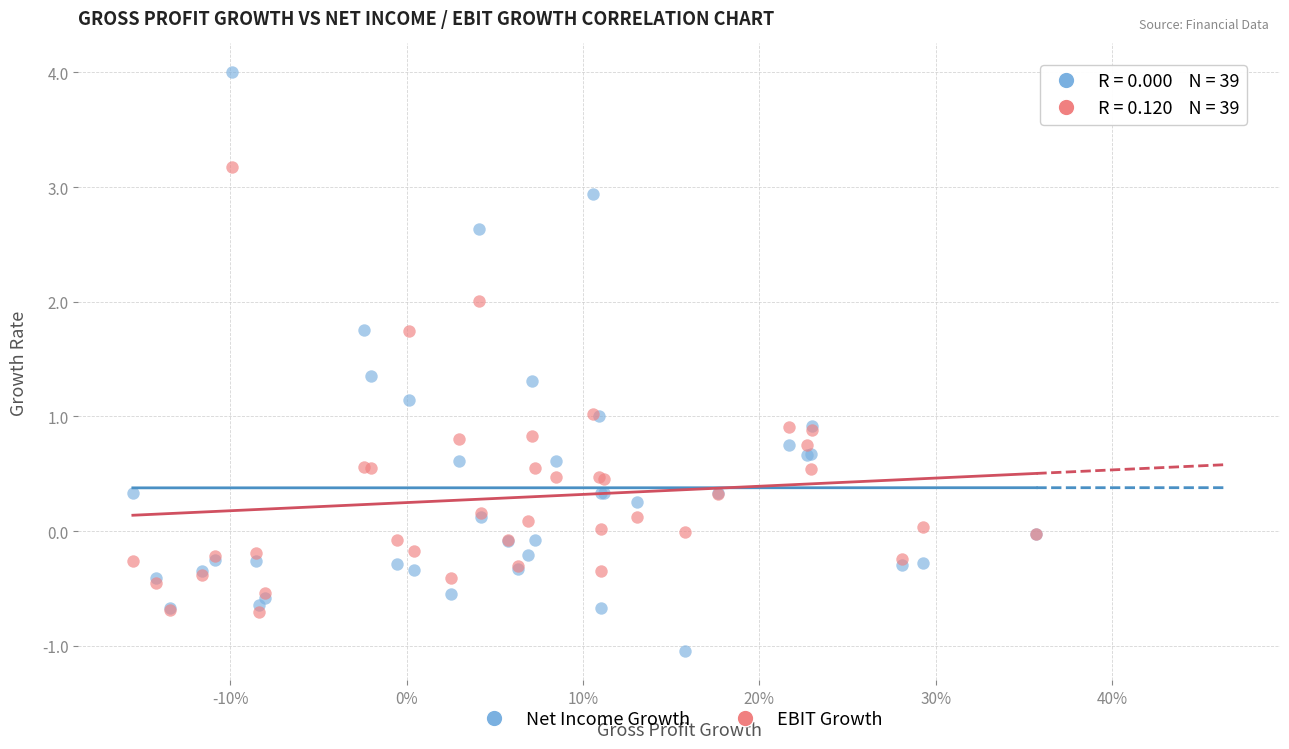

What is the X range (max minus min) for the scatter plot?

0.5